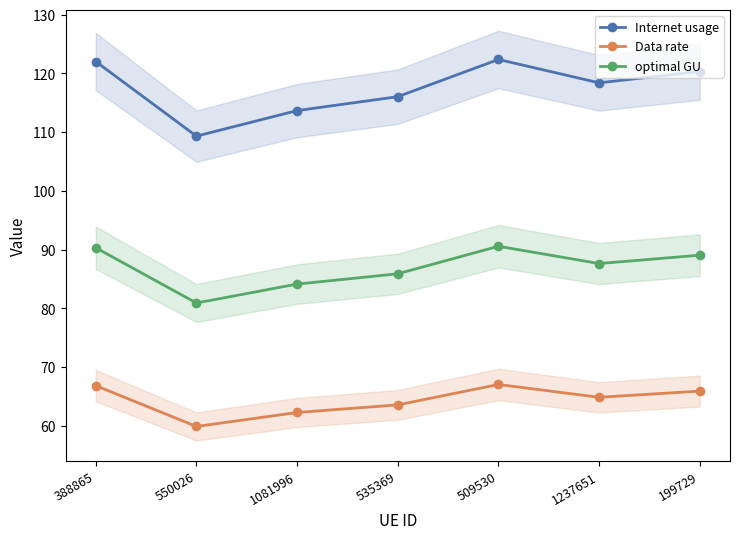

What is the difference between the second highest and second lowest values in the Internet usage series?

8.4